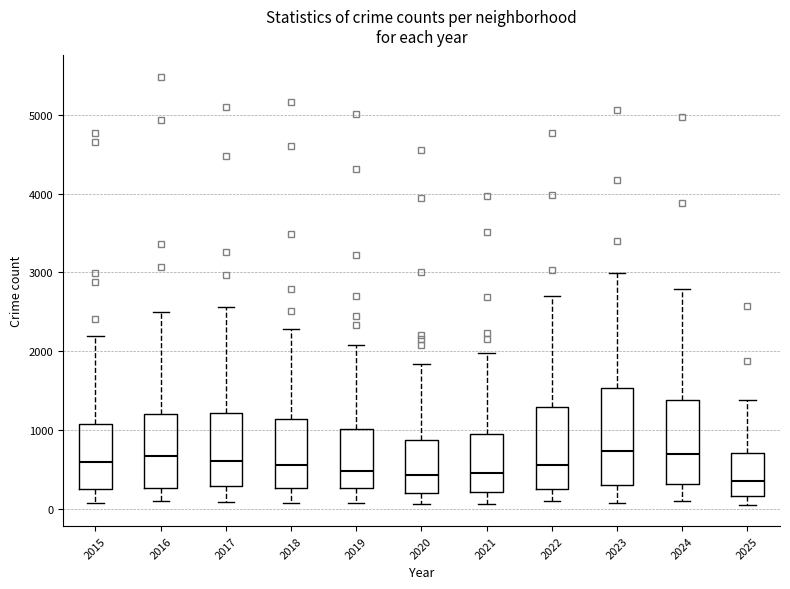

Comparing the boxes themselves (not the whiskers), which one is the tallest?

2023